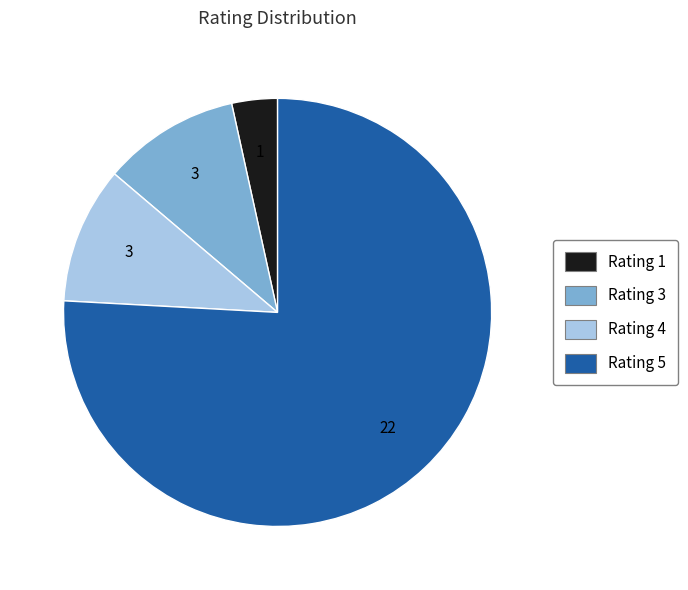

How many slices are in this pie chart?

4